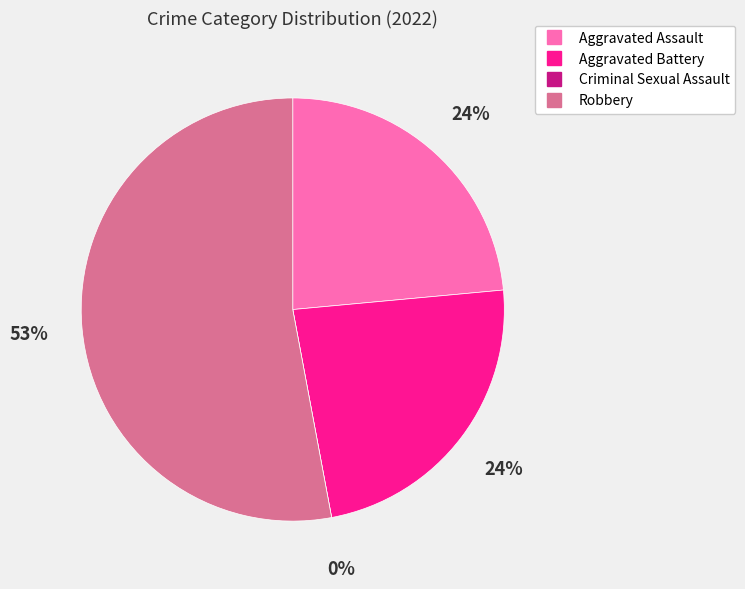

To the nearest percent, what is the difference between the largest and smallest slice percentages?

53%